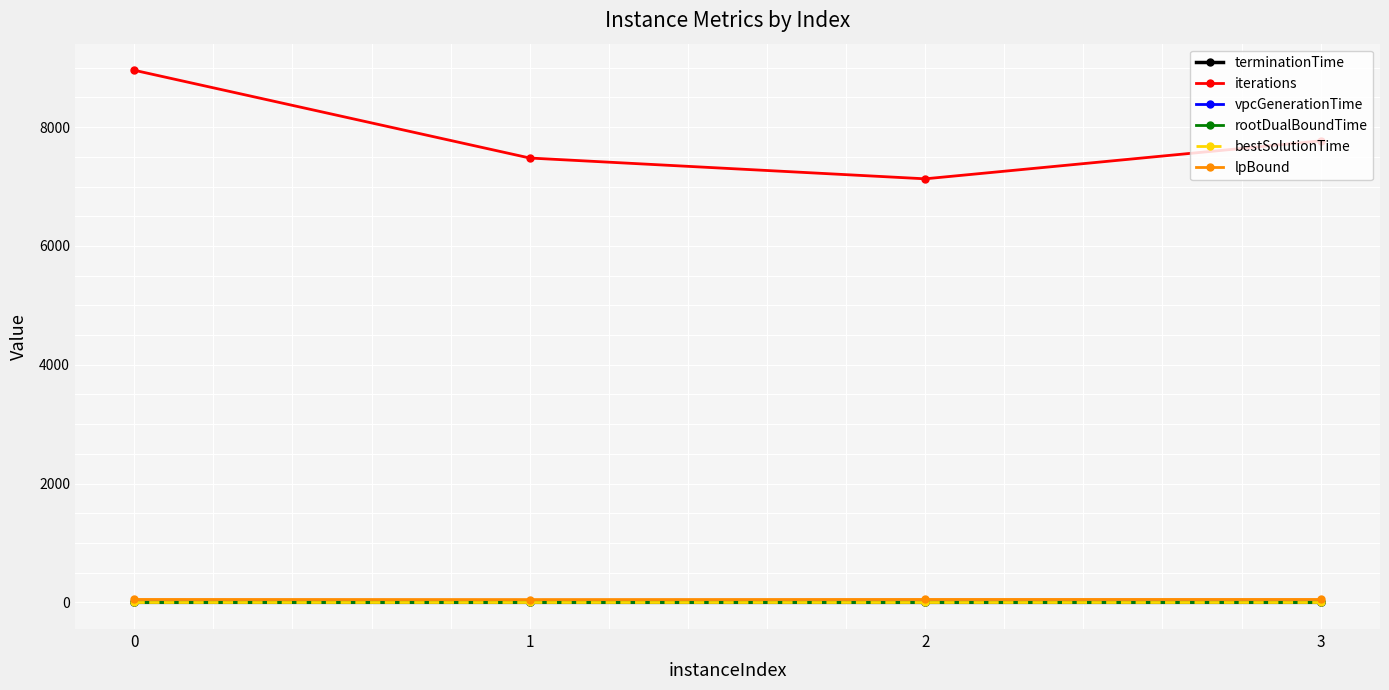

In bestSolutionTime, how many points are lower than both neighbors (excluding endpoints)?

1